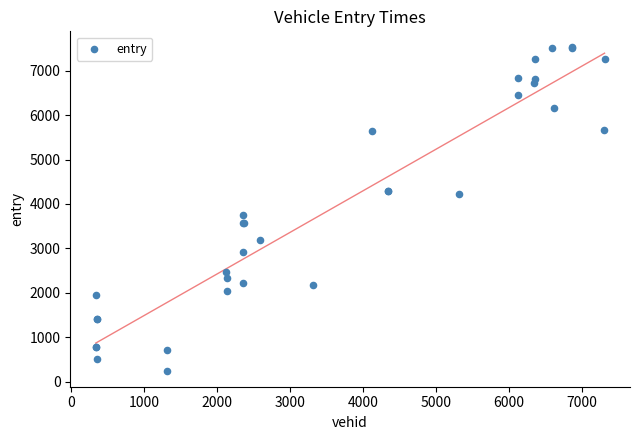

What Y value in the scatter plot is closest to 3886?

3762.2